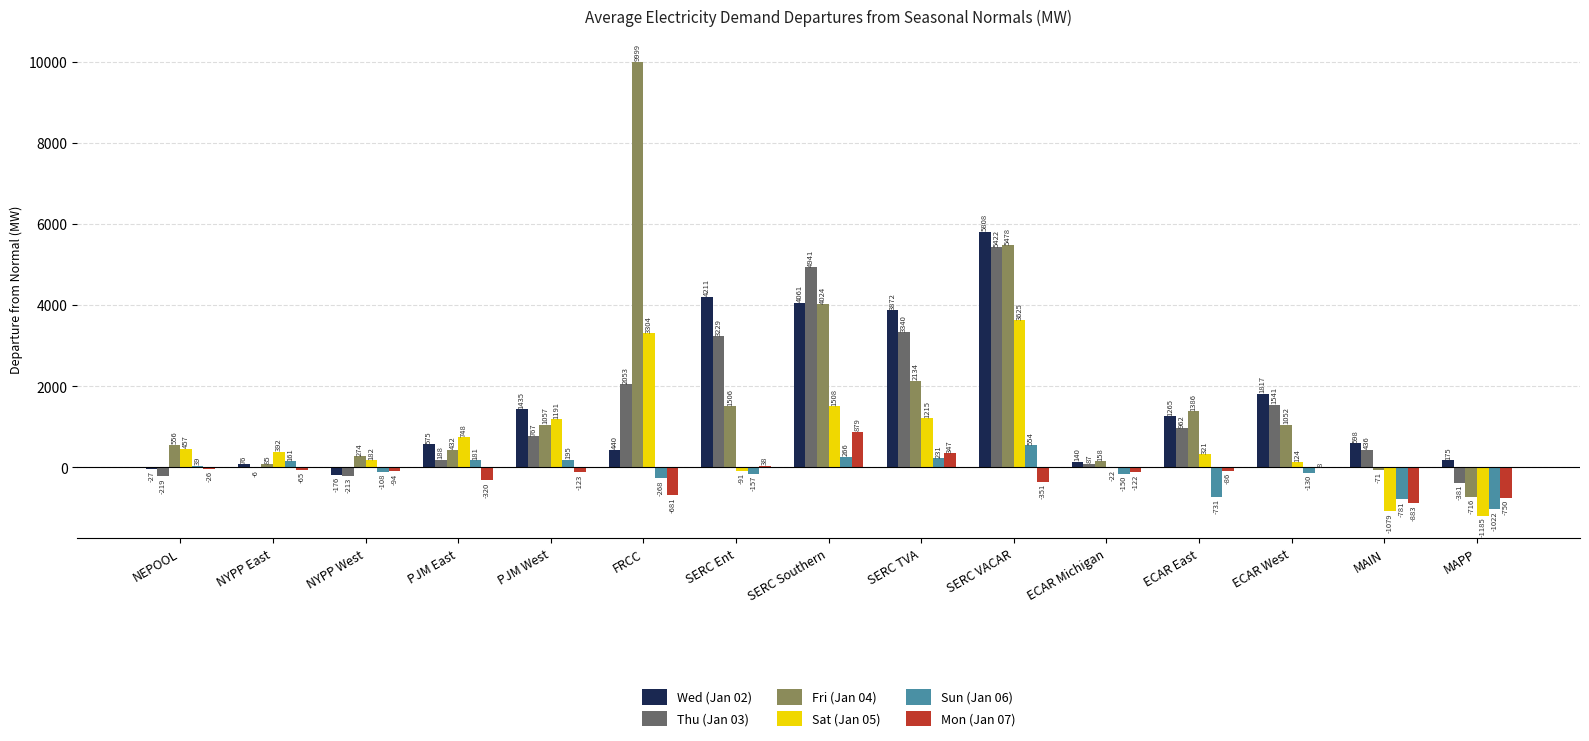

What is the spread (max minus min) of values at SERC Ent?

4367.6